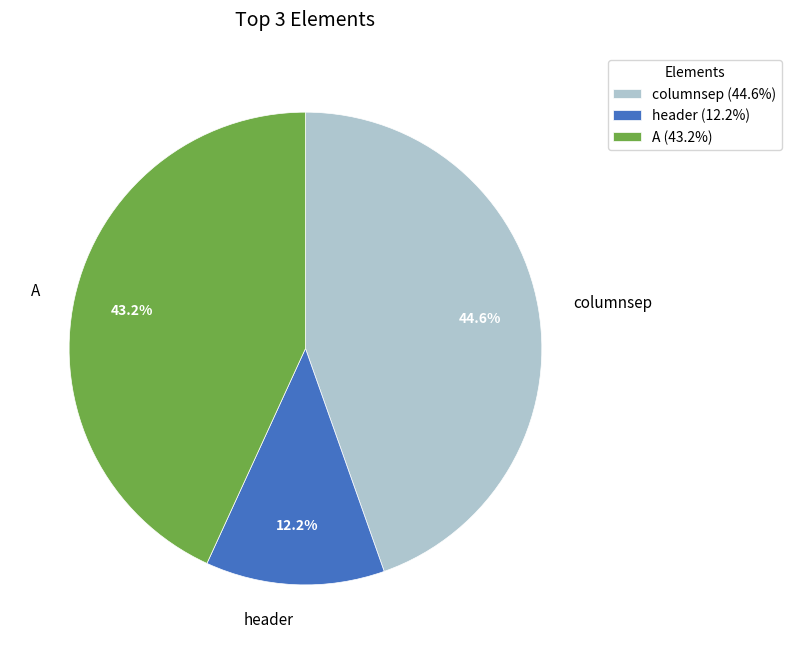

How much of the chart is everything except columnsep?

55.4%